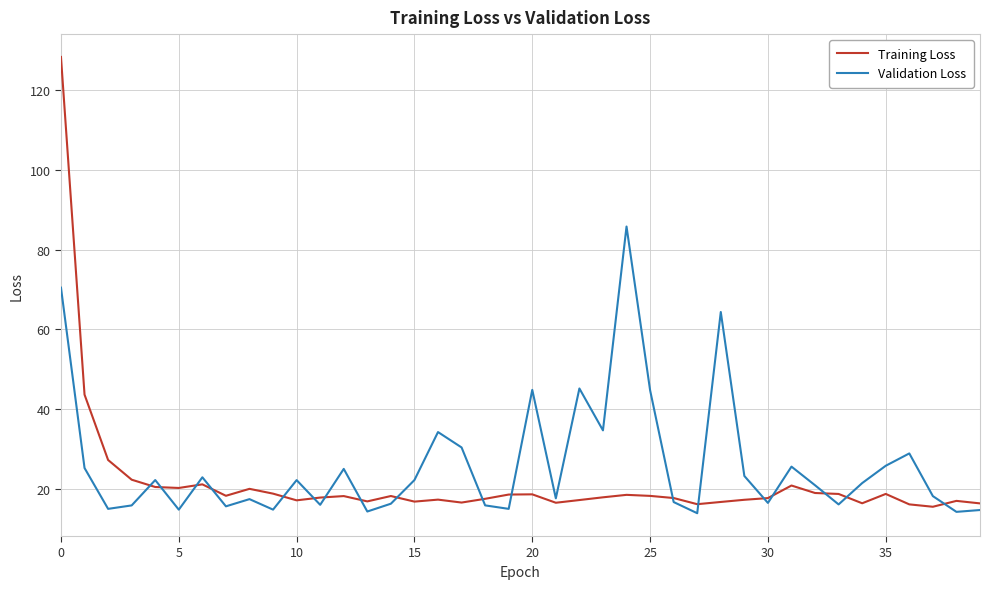

Which series has the largest range (max minus min)?

Training Loss